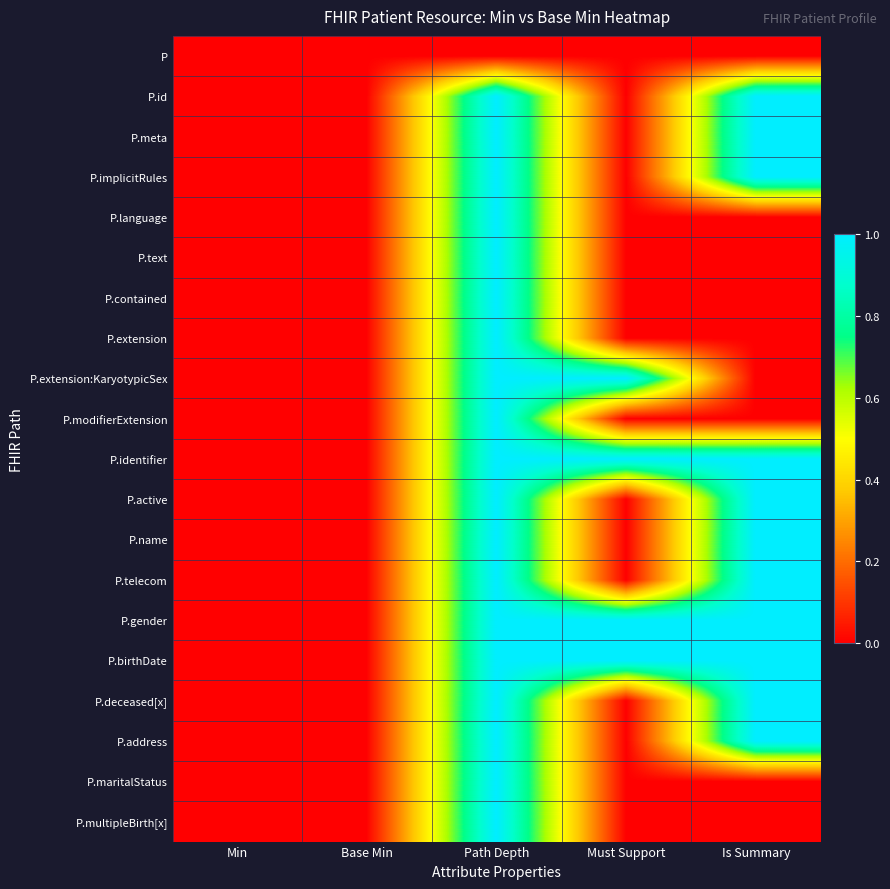

Reading left to right, what are all the values shown in this chart?

P: Min=0	Base Min=0	Path Depth=0	Must Support=0	Is Summary=0
P.id: Min=0	Base Min=0	Path Depth=1	Must Support=0	Is Summary=1
P.meta: Min=0	Base Min=0	Path Depth=1	Must Support=0	Is Summary=1
P.implicitRules: Min=0	Base Min=0	Path Depth=1	Must Support=0	Is Summary=1
P.language: Min=0	Base Min=0	Path Depth=1	Must Support=0	Is Summary=0
P.text: Min=0	Base Min=0	Path Depth=1	Must Support=0	Is Summary=0
P.contained: Min=0	Base Min=0	Path Depth=1	Must Support=0	Is Summary=0
P.extension: Min=0	Base Min=0	Path Depth=1	Must Support=0	Is Summary=0
P.extension:KaryotypicSex: Min=0	Base Min=0	Path Depth=1	Must Support=1	Is Summary=0
P.modifierExtension: Min=0	Base Min=0	Path Depth=1	Must Support=0	Is Summary=0
P.identifier: Min=0	Base Min=0	Path Depth=1	Must Support=1	Is Summary=1
P.active: Min=0	Base Min=0	Path Depth=1	Must Support=0	Is Summary=1
P.name: Min=0	Base Min=0	Path Depth=1	Must Support=0	Is Summary=1
P.telecom: Min=0	Base Min=0	Path Depth=1	Must Support=0	Is Summary=1
P.gender: Min=0	Base Min=0	Path Depth=1	Must Support=1	Is Summary=1
P.birthDate: Min=0	Base Min=0	Path Depth=1	Must Support=1	Is Summary=1
P.deceased[x]: Min=0	Base Min=0	Path Depth=1	Must Support=0	Is Summary=1
P.address: Min=0	Base Min=0	Path Depth=1	Must Support=0	Is Summary=1
P.maritalStatus: Min=0	Base Min=0	Path Depth=1	Must Support=0	Is Summary=0
P.multipleBirth[x]: Min=0	Base Min=0	Path Depth=1	Must Support=0	Is Summary=0